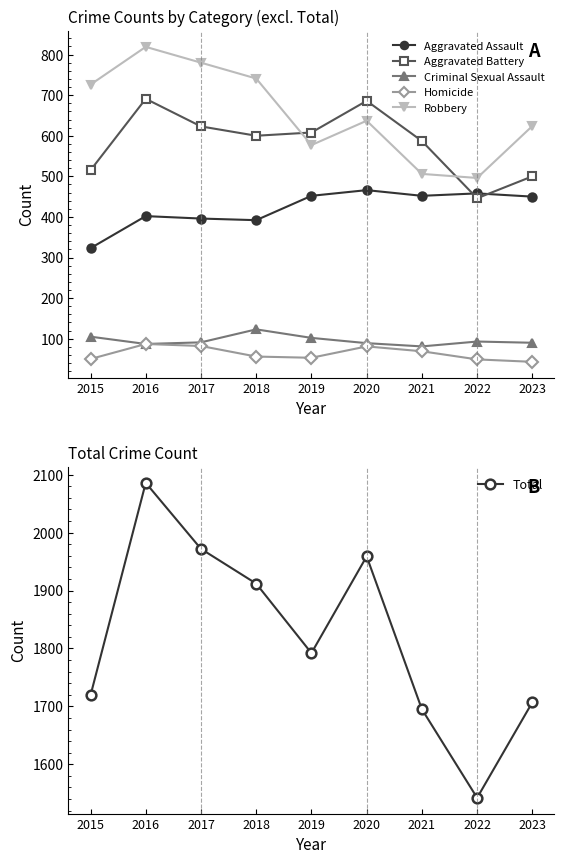

In Total, how many points are lower than both neighbors (excluding endpoints)?

2